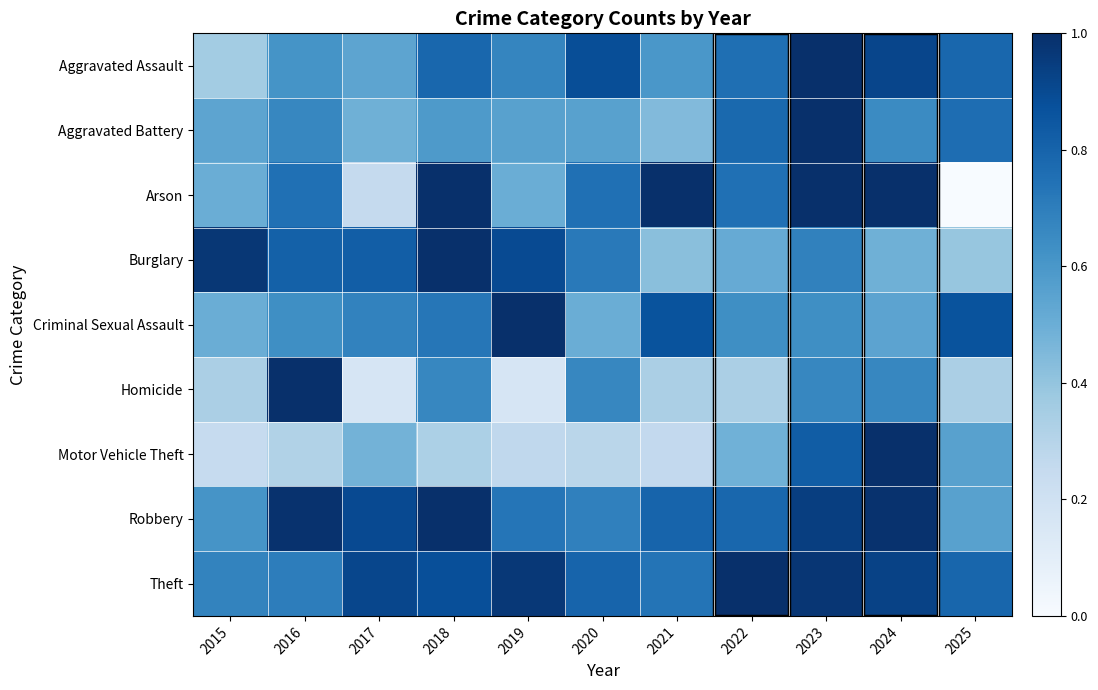

What is the greatest value displayed?

1.0